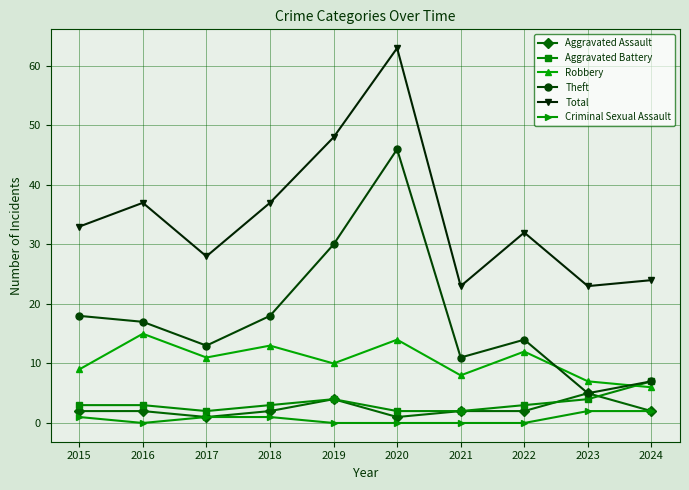

What is the difference between the Total values at 2015 and 2024?

9